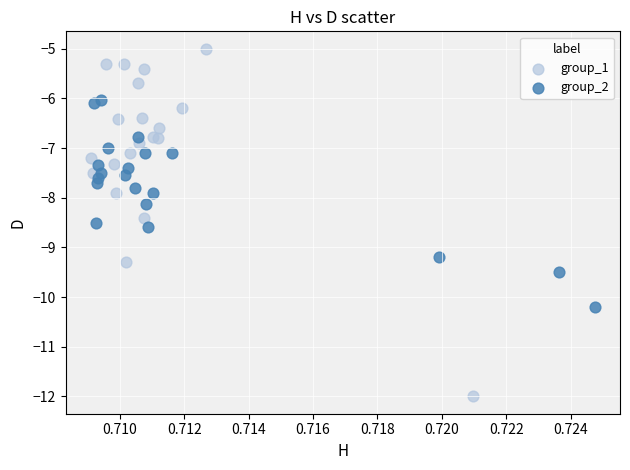

Which series contains the highest Y value?

group_1